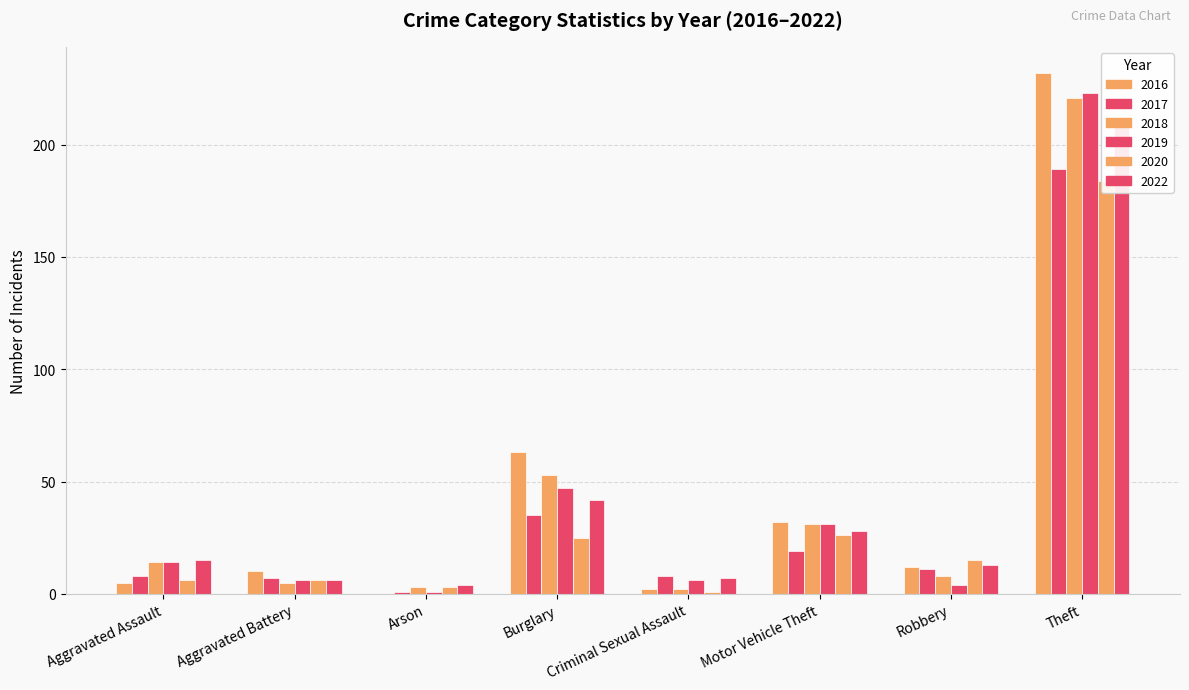

At which label does 2016 first exceed 12?

Burglary